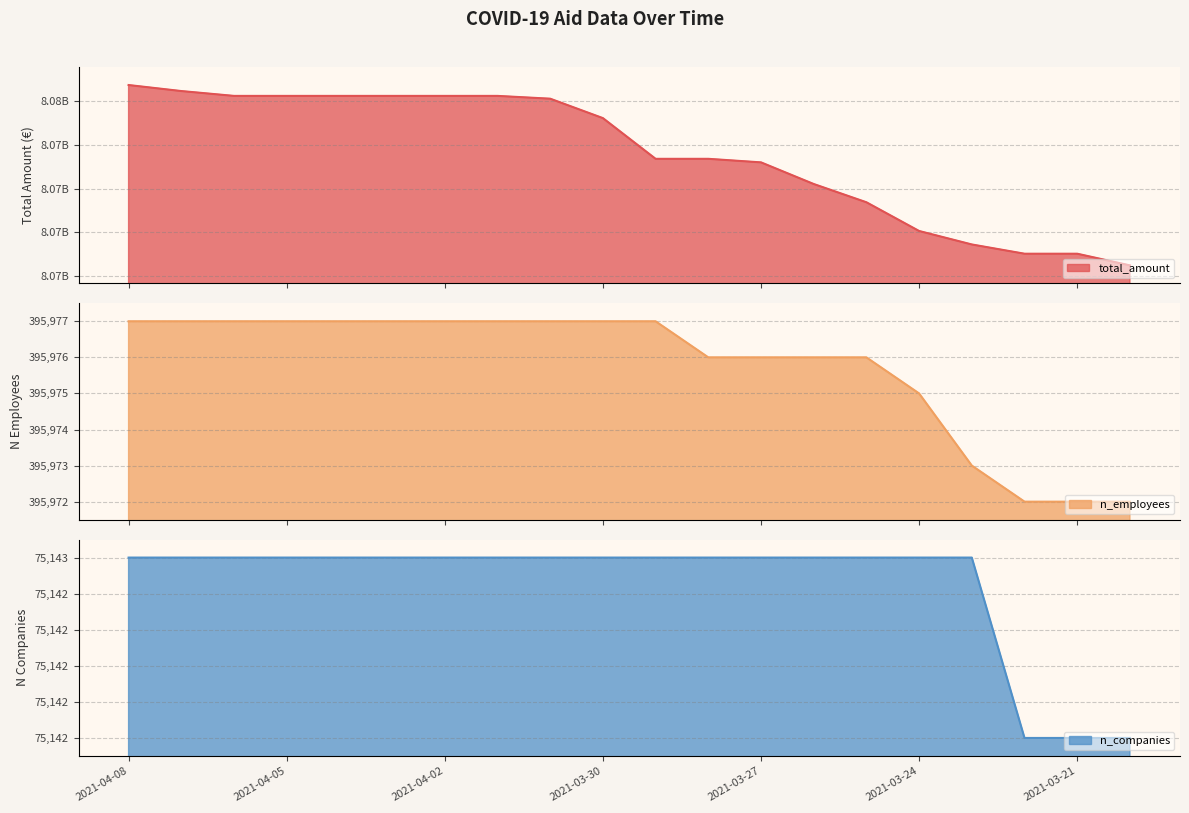

How many values in the total_amount series exceed 8075606438?

9